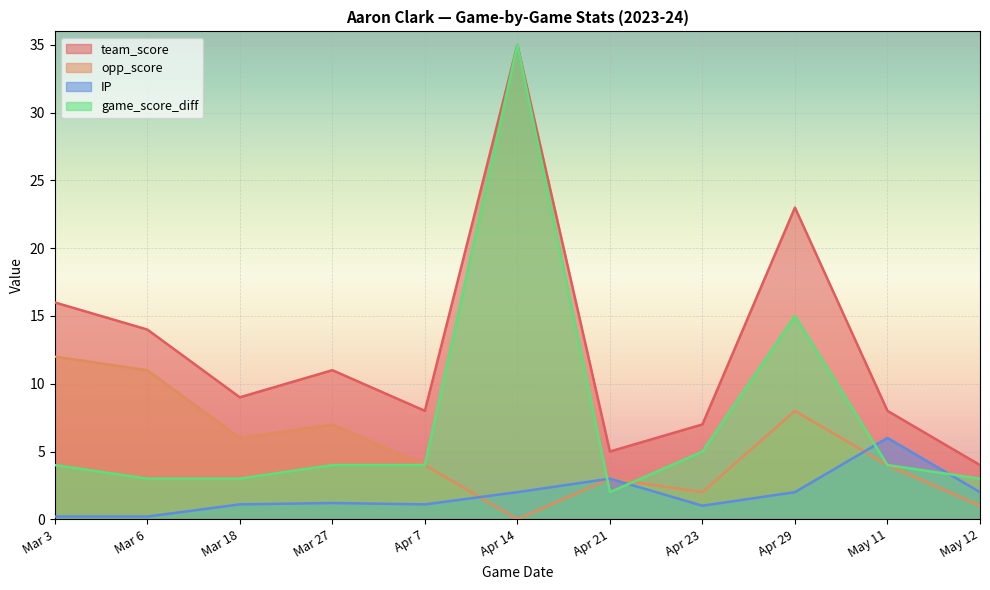

The value of game_score_diff at Mar 6 is 1.5. True or false?

False